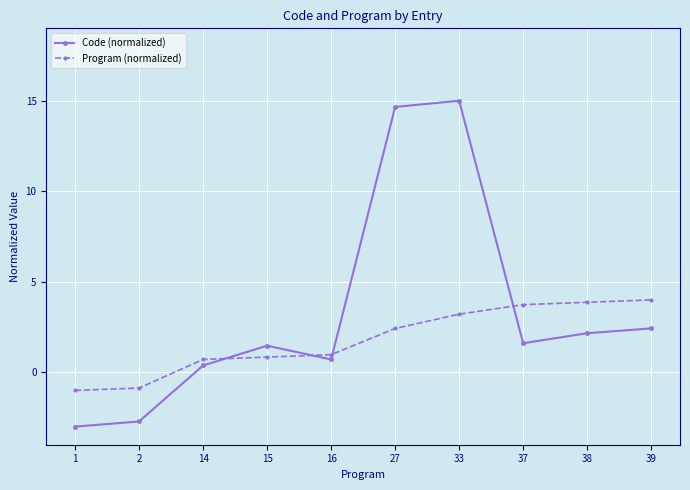

At which label does Code (normalized) first exceed 1?

15